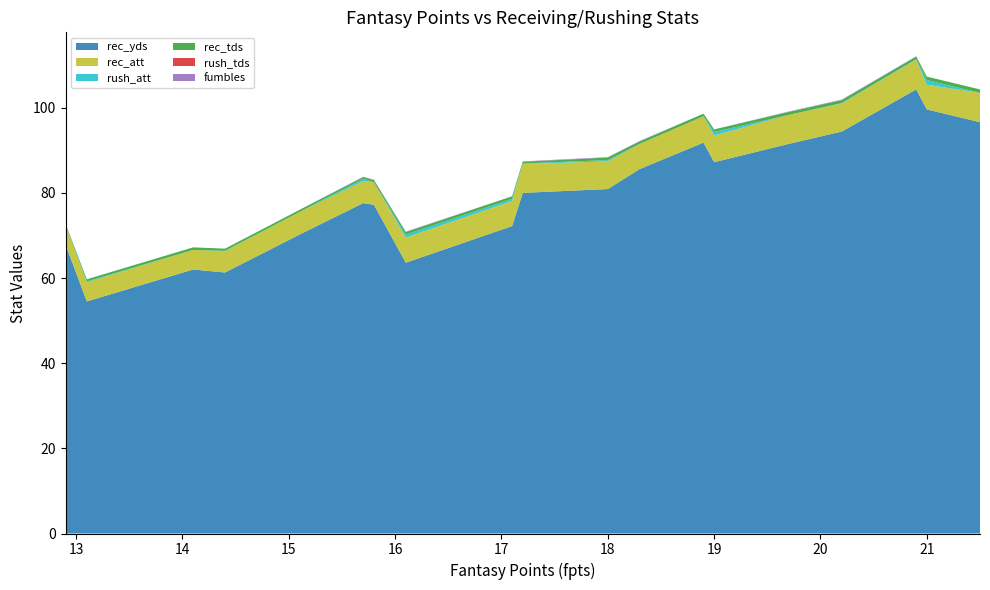

Reading left to right, extract all data points from this chart.

rec_yds: 21.5=96.6	21.0=99.6	20.9=104.3	20.2=94.4	19.7=91.5	19.0=87.2	18.9=91.8	18.3=85.6	18.0=80.9	17.2=80.0	17.1=72.2	16.1=63.6	15.8=77.2	15.7=77.6	15.1=70.2	14.4=61.3	14.1=62.0	13.1=54.5	12.9=61.2	12.9=67.9
rec_att: 21.5=6.9	21.0=5.8	20.9=7.0	20.2=6.6	19.7=6.8	19.0=6.3	18.9=6.2	18.3=5.9	18.0=6.5	17.2=6.8	17.1=5.9	16.1=5.9	15.8=5.3	15.7=5.2	15.1=5.3	14.4=5.0	14.1=4.6	13.1=4.5	12.9=4.1	12.9=4.4
rush_att: 21.5=0.0	21.0=1.1	20.9=0.1	20.2=0.1	19.7=0.0	19.0=0.8	18.9=0.0	18.3=0.0	18.0=0.3	17.2=0.1	17.1=0.5	16.1=0.7	15.8=0.0	15.7=0.5	15.1=0.0	14.4=0.1	14.1=0.0	13.1=0.2	12.9=0.0	12.9=0.1
rec_tds: 21.5=0.8	21.0=0.8	20.9=0.6	20.2=0.7	19.7=0.7	19.0=0.6	18.9=0.6	18.3=0.6	18.0=0.6	17.2=0.4	17.1=0.6	16.1=0.6	15.8=0.5	15.7=0.4	15.1=0.5	14.4=0.5	14.1=0.6	13.1=0.5	12.9=0.4	12.9=0.3
rush_tds: 21.5=0.0	21.0=0.0	20.9=0.0	20.2=0.0	19.7=0.0	19.0=0.0	18.9=0.0	18.3=0.0	18.0=0.0	17.2=0.0	17.1=0.0	16.1=0.0	15.8=0.0	15.7=0.0	15.1=0.0	14.4=0.0	14.1=0.0	13.1=0.0	12.9=0.0	12.9=0.0
fumbles: 21.5=0.0	21.0=0.0	20.9=0.1	20.2=0.1	19.7=0.1	19.0=0.0	18.9=0.0	18.3=0.1	18.0=0.1	17.2=0.1	17.1=0.0	16.1=0.1	15.8=0.1	15.7=0.1	15.1=0.0	14.4=0.0	14.1=0.0	13.1=0.0	12.9=0.0	12.9=0.1